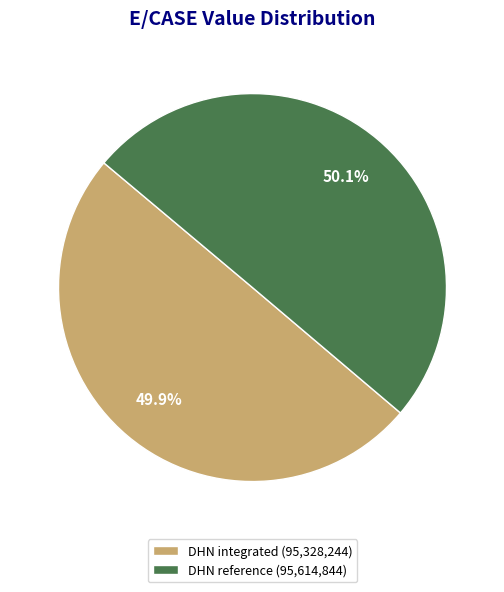

Does any single category account for the majority?

Yes